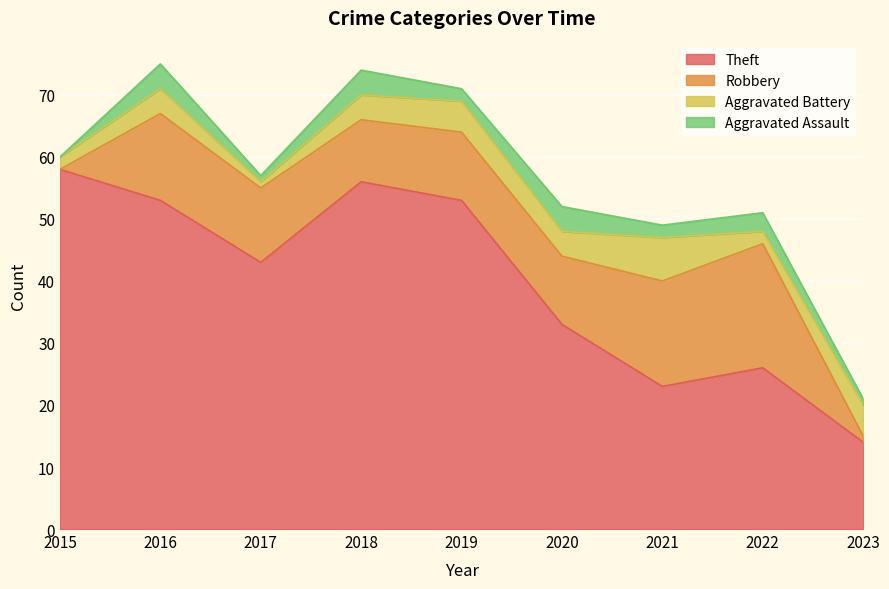

What is the difference between the maximum and minimum values in the Theft series?

44